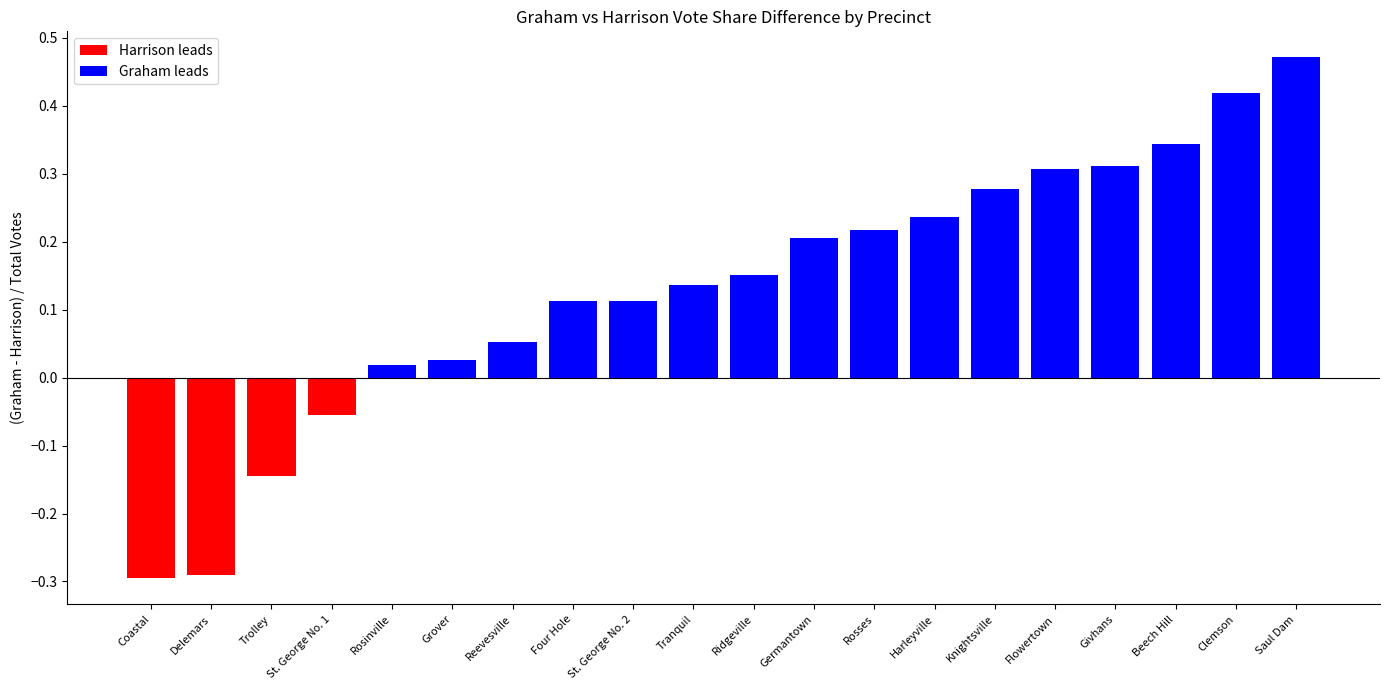

Where does the data first go above 0?

Rosinville